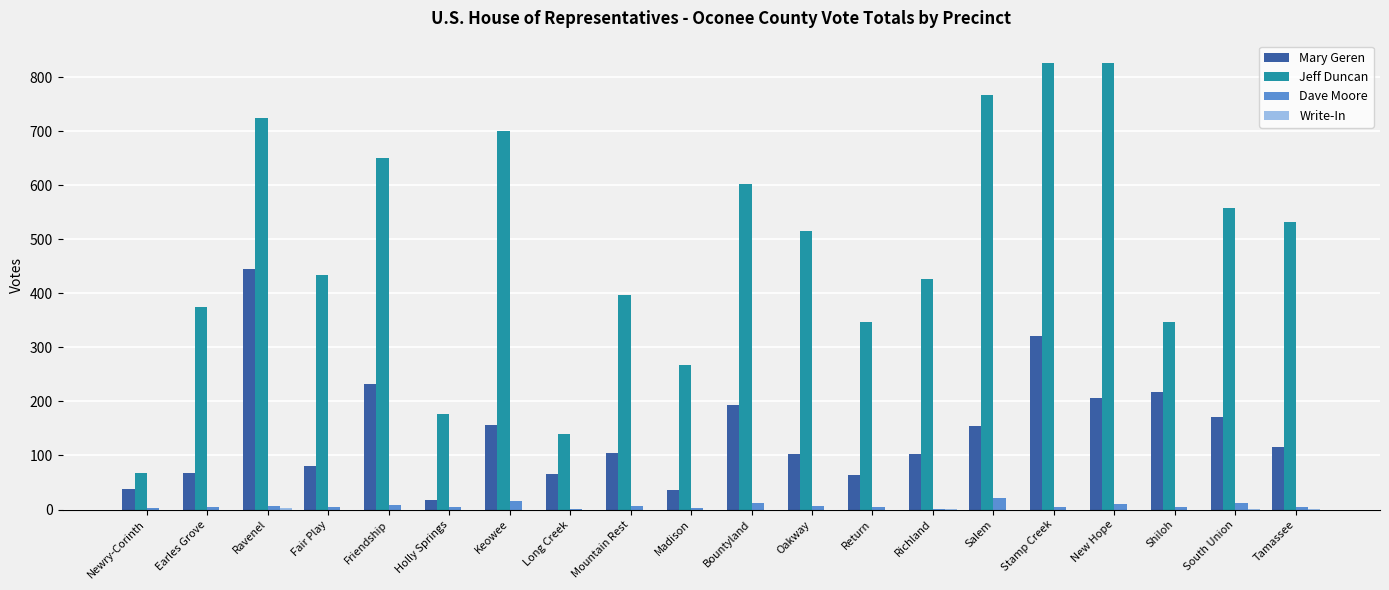

What is the sum of all Dave Moore values?

137